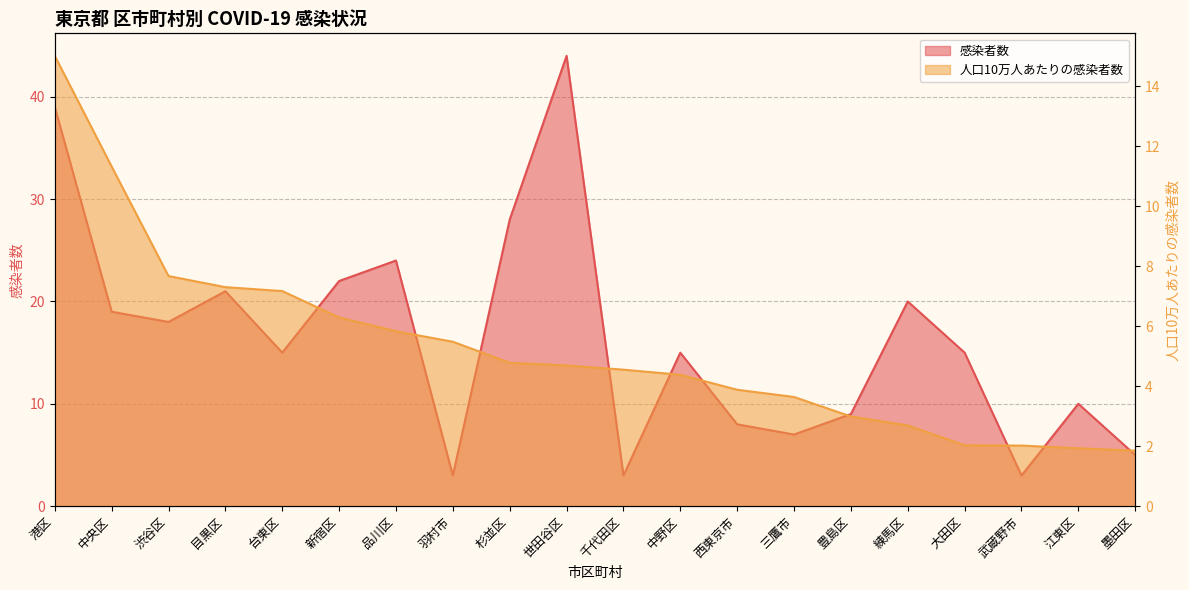

Which series changed the most between 羽村市 and 三鷹市?

感染者数